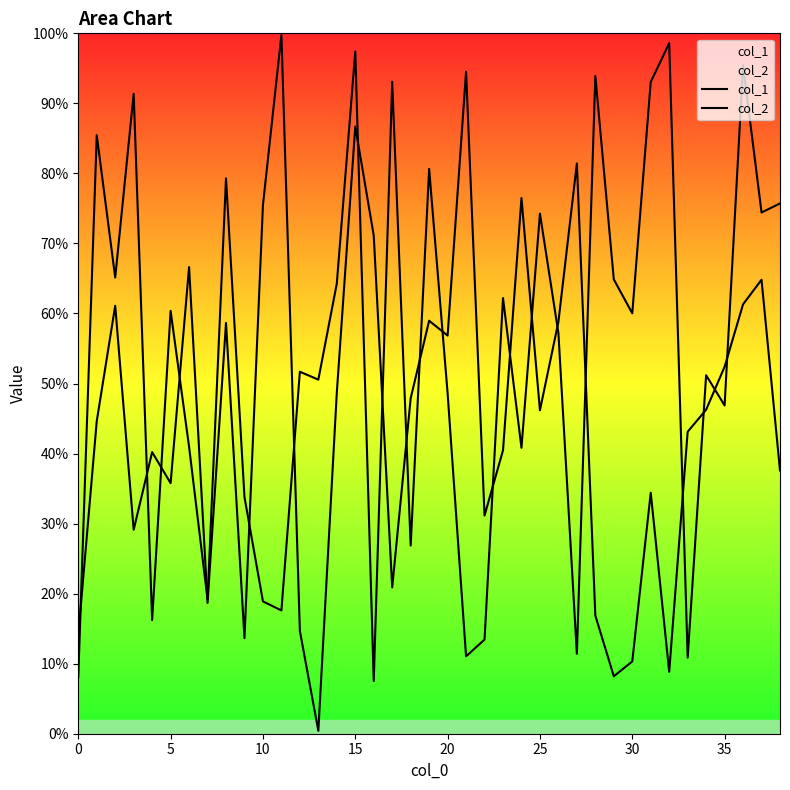

At which category is the sum across all series the highest?

15